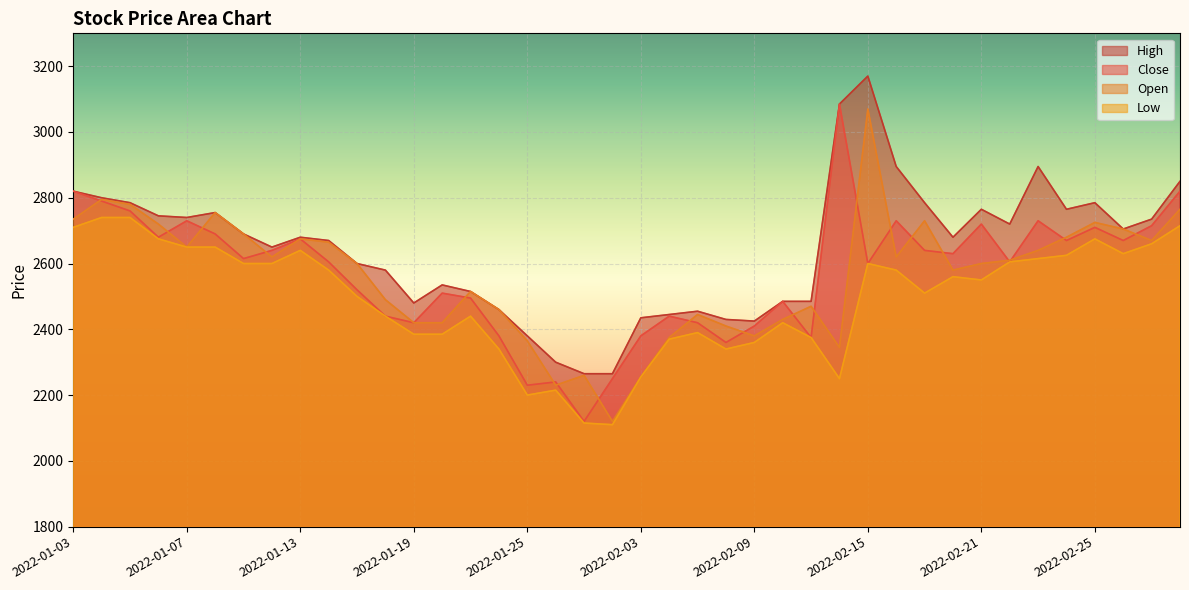

Which series has the largest total across all categories?

High